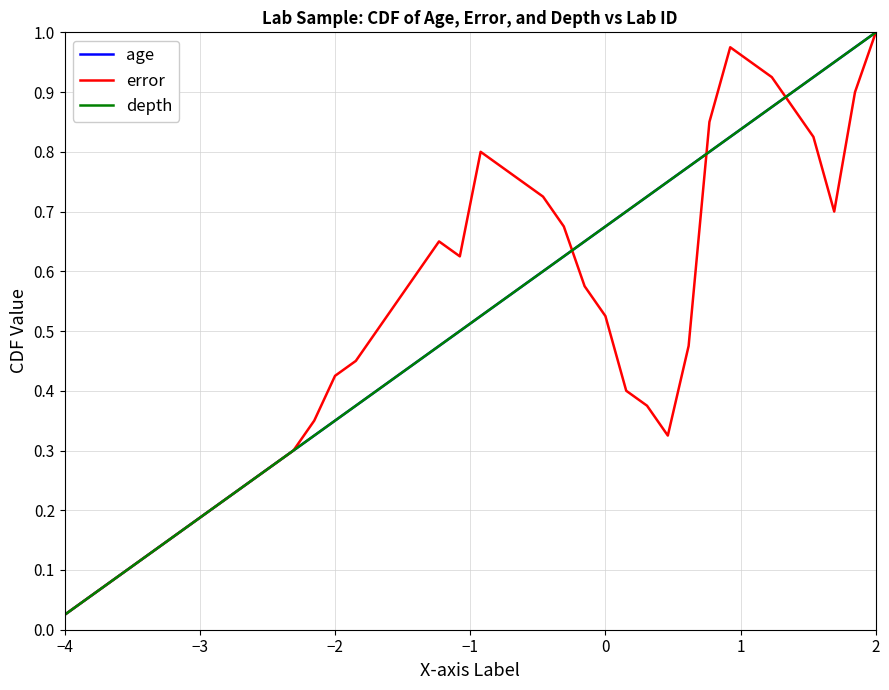

True or false: age and error cross at least once.

True